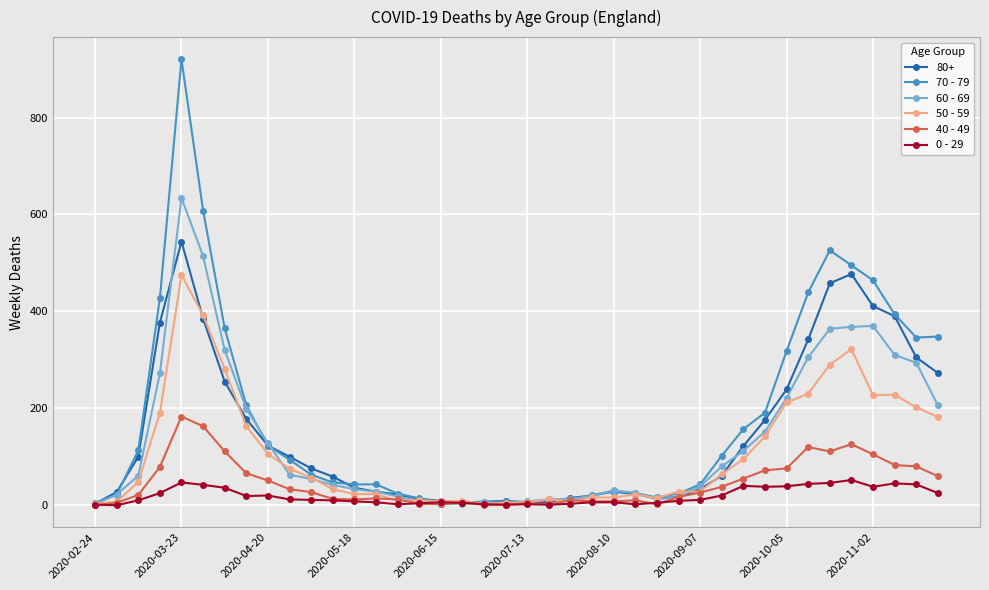

Rank the series by their maximum value, from highest to lowest.

70 - 79, 60 - 69, 80+, 50 - 59, 40 - 49, 0 - 29